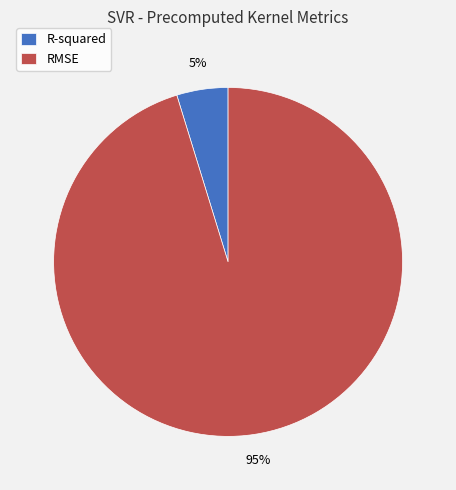

To the nearest percent, what portion does RMSE represent?

95%